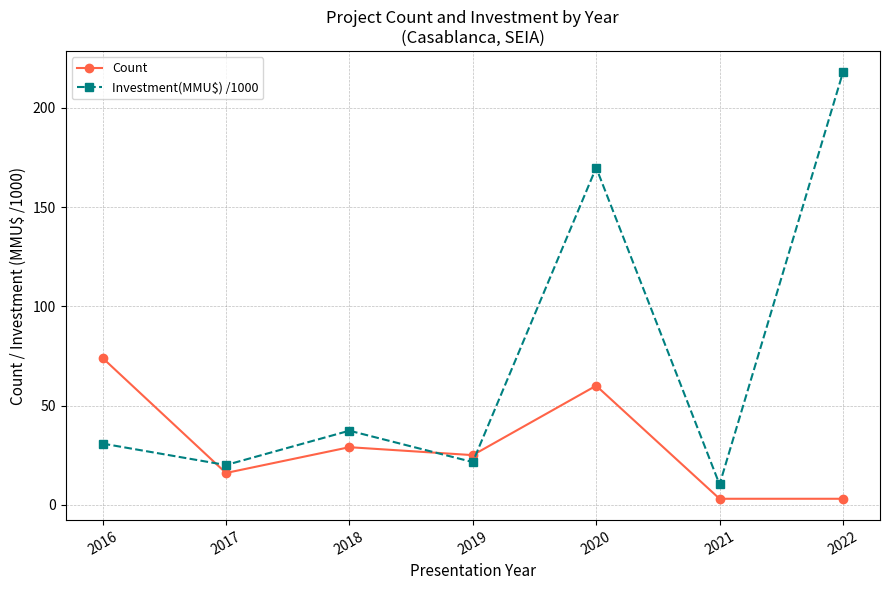

What is the sum of the Count values at 2018 and 2017?

45.0